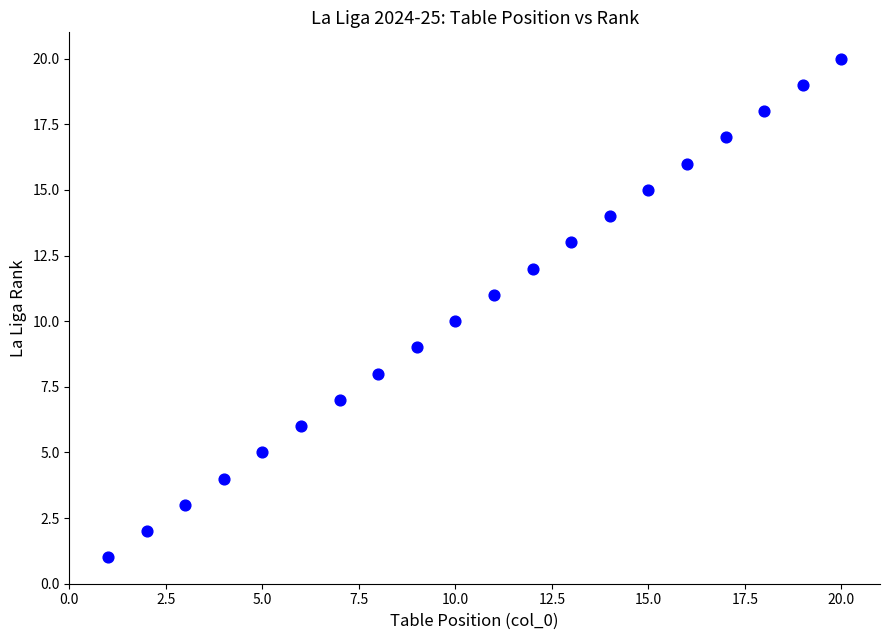

What is the range of Y values (max minus min)?

19